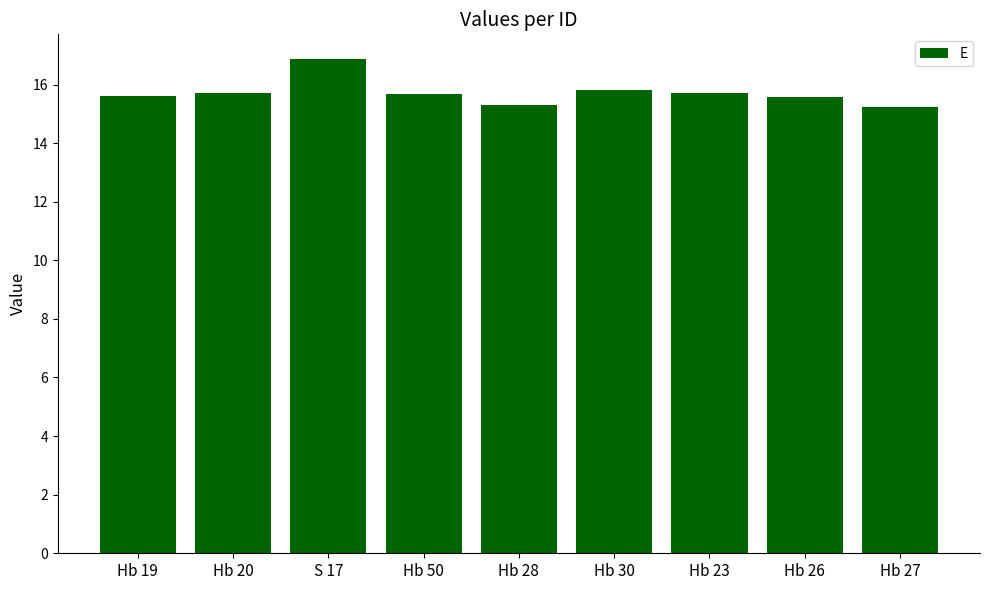

What is the label of the 4th bar from the left?

Hb 50